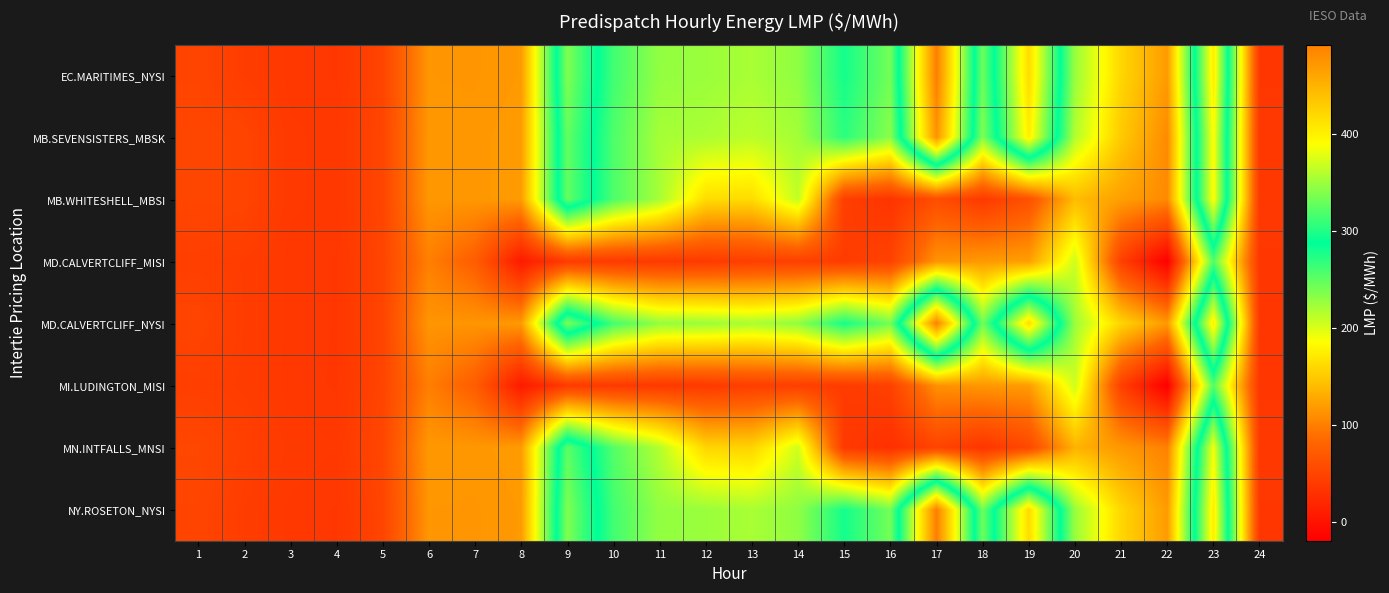

Reading left to right, list all the values displayed in this chart.

EC.MARITIMES_NYSI: 1=50.2	2=42.4	3=37.9	4=36.3	5=50.0	6=115.5	7=115.1	8=117.7	9=338.3	10=261.5	11=228.8	12=225.9	13=219.9	14=230.3	15=279.4	16=241.9	17=492.5	18=243.7	19=417.8	20=226.0	21=158.6	22=118.8	23=404.6	24=36.2
MB.SEVENSISTERS_MBSK: 1=51.8	2=50.0	3=38.9	4=37.8	5=50.8	6=116.1	7=116.4	8=119.4	9=327.6	10=257.0	11=221.1	12=219.0	13=212.8	14=222.2	15=270.3	16=233.0	17=477.0	18=236.2	19=402.8	20=215.9	21=150.1	22=107.8	23=391.7	24=37.5
MB.WHITESHELL_MBSI: 1=51.8	2=50.0	3=38.9	4=37.8	5=50.8	6=116.1	7=116.4	8=119.4	9=327.6	10=257.0	11=221.1	12=163.2	13=162.2	14=210.0	15=44.3	16=34.0	17=59.5	18=39.0	19=62.6	20=140.9	21=121.6	22=107.8	23=391.7	24=37.6
MD.CALVERTCLIFF_MISI: 1=44.3	2=42.3	3=37.8	4=36.3	5=49.9	6=100.2	7=75.3	8=8.3	9=41.0	10=39.8	11=39.0	12=39.5	13=44.4	14=45.4	15=41.8	16=47.6	17=113.8	18=117.3	19=121.0	20=205.6	21=45.8	22=-18.2	23=256.4	24=36.2
MD.CALVERTCLIFF_NYSI: 1=50.2	2=42.3	3=37.8	4=36.3	5=49.9	6=115.3	7=115.0	8=117.6	9=337.3	10=261.0	11=228.2	12=225.5	13=219.5	14=229.6	15=278.6	16=241.2	17=490.6	18=243.0	19=416.6	20=225.1	21=157.5	22=117.5	23=403.1	24=36.2
MI.LUDINGTON_MISI: 1=44.0	2=42.0	3=37.6	4=36.1	5=49.6	6=99.8	7=75.0	8=7.7	9=39.7	10=39.0	11=38.3	12=38.8	13=43.8	14=44.7	15=40.5	16=46.5	17=111.9	18=116.4	19=119.4	20=205.0	21=45.1	22=-19.5	23=254.9	24=36.0
MN.INTFALLS_MNSI: 1=52.8	2=45.1	3=40.0	4=38.6	5=51.9	6=117.2	7=116.6	8=119.0	9=324.6	10=254.2	11=215.3	12=158.0	13=156.8	14=204.2	15=39.4	16=29.6	17=49.6	18=34.7	19=53.6	20=134.4	21=116.6	22=101.9	23=385.7	24=38.1
NY.ROSETON_NYSI: 1=50.2	2=42.4	3=37.9	4=36.3	5=50.0	6=115.5	7=115.1	8=117.7	9=338.3	10=261.5	11=228.8	12=225.9	13=219.9	14=230.3	15=279.4	16=241.9	17=492.5	18=243.7	19=417.8	20=226.0	21=158.6	22=118.8	23=404.6	24=36.2